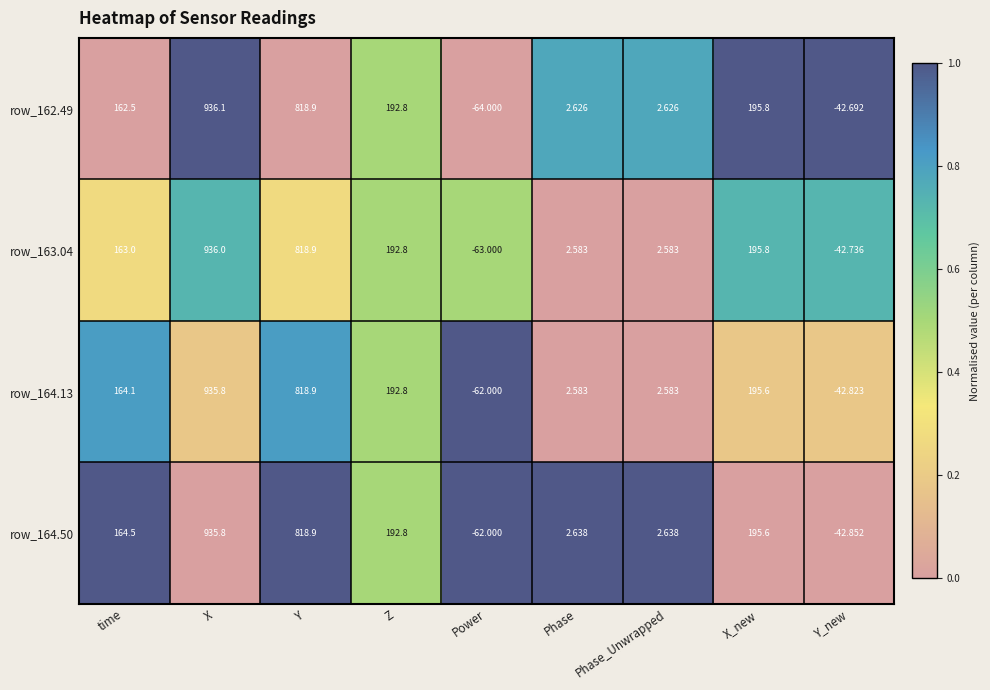

Is the value of row_164.50 at Z greater than the value of row_162.49 at Phase_Unwrapped?

Yes